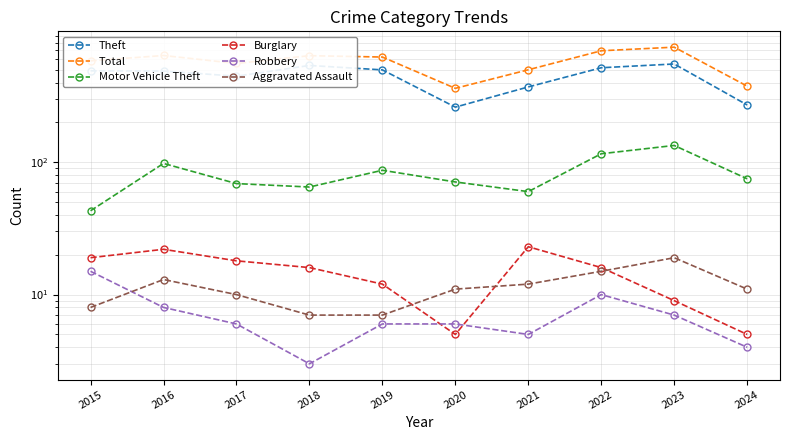

True or false: Motor Vehicle Theft and Aggravated Assault intersect in this chart.

False